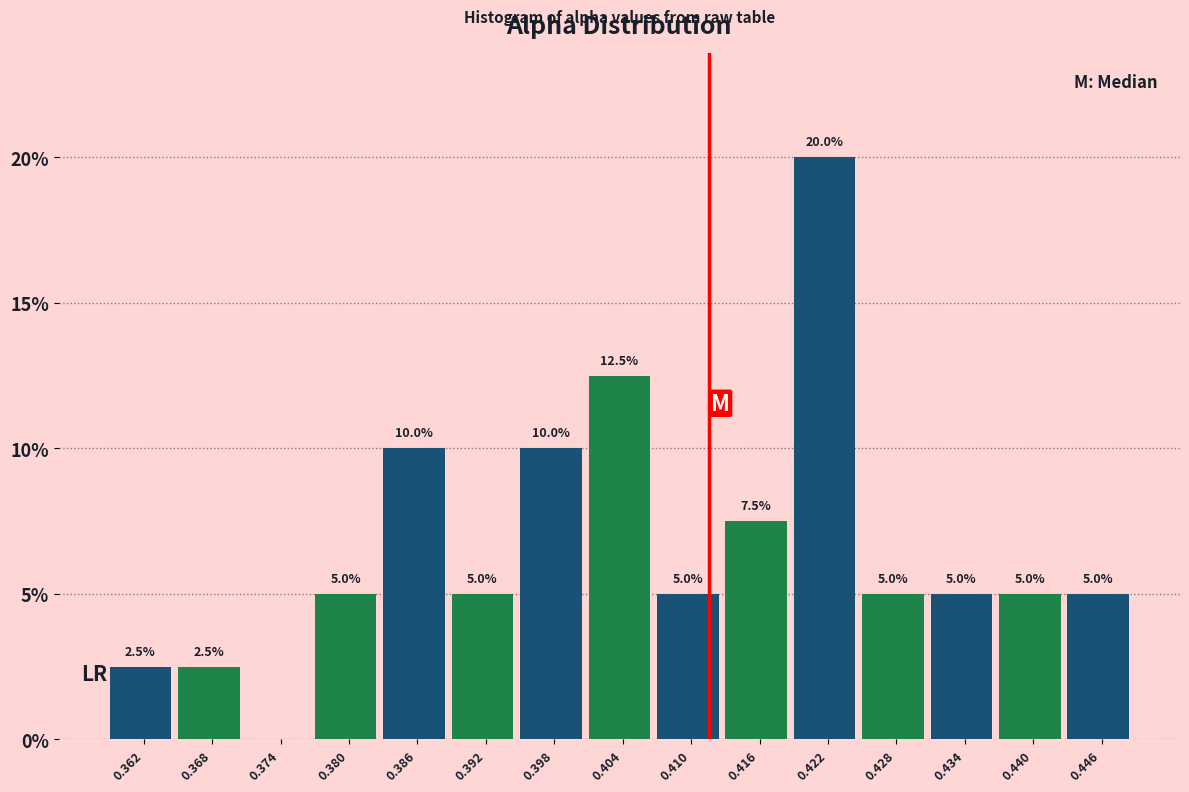

Which range on the x-axis has the tallest bar?

0.419 to 0.425